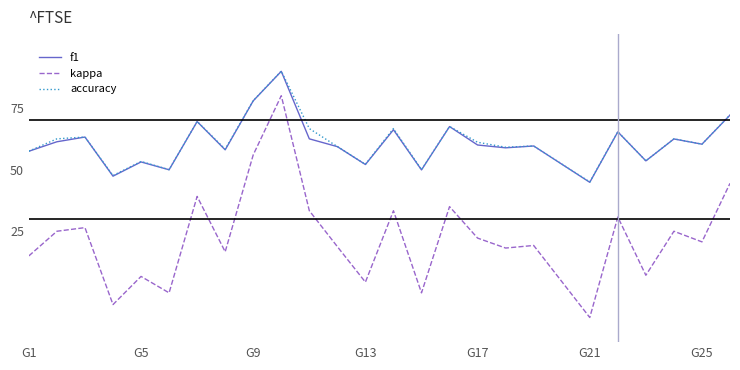

True or false: accuracy and f1 cross at least once.

False